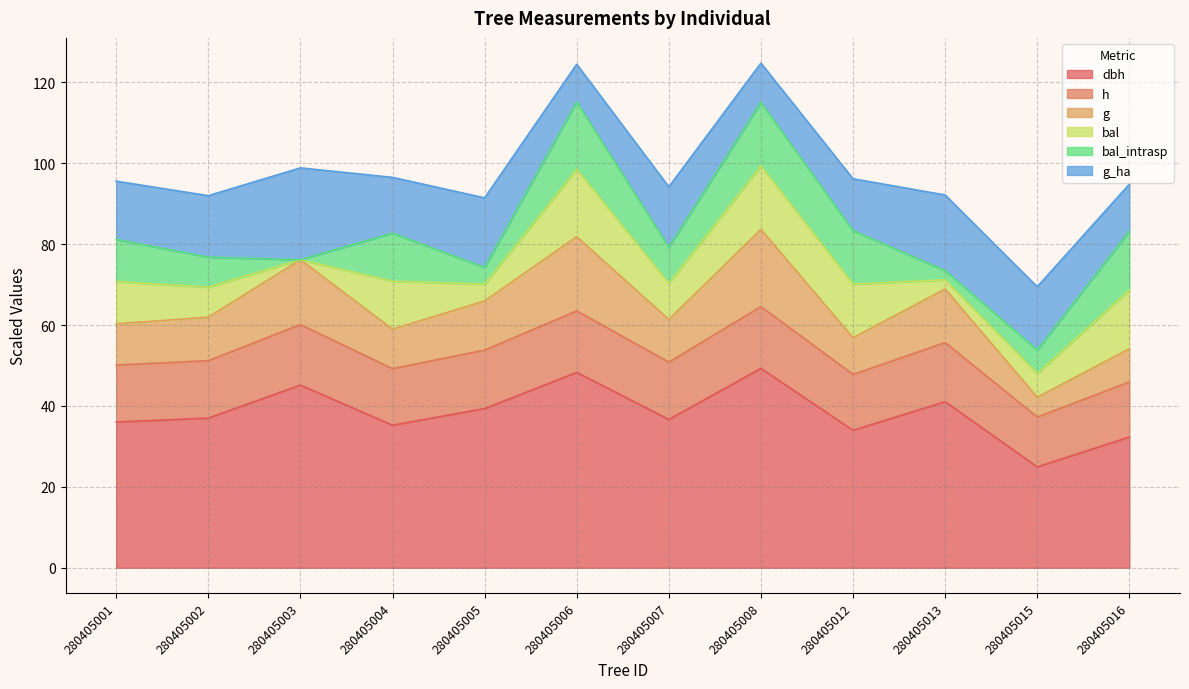

The value of dbh at 280405013 is 68.7. True or false?

False